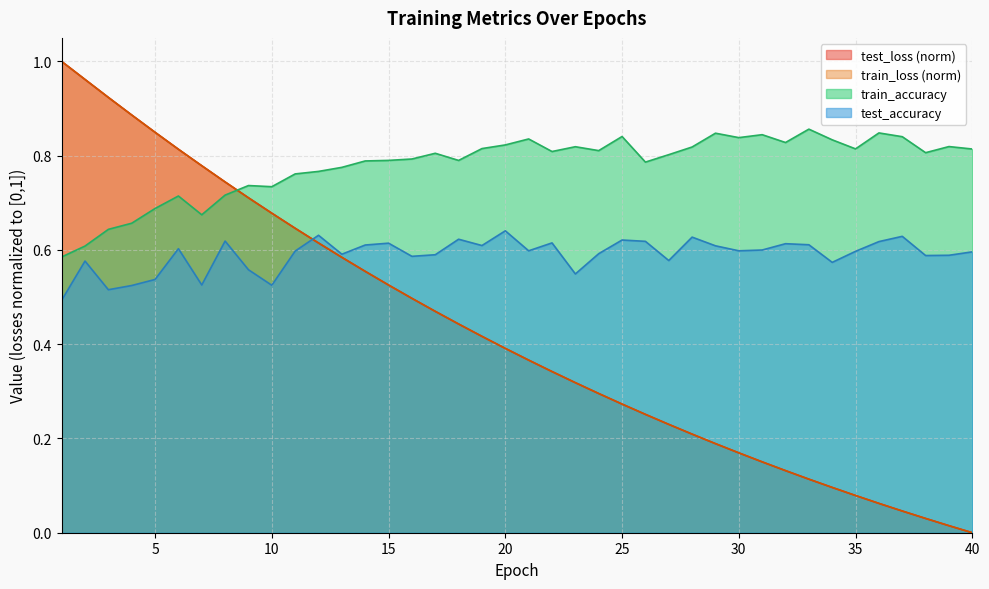

Reading left to right, transcribe all the data shown in this chart.

test_loss: 1=1.0	2=1.0	3=0.9	4=0.9	5=0.8	6=0.8	7=0.8	8=0.7	9=0.7	10=0.7	11=0.6	12=0.6	13=0.6	14=0.6	15=0.5	16=0.5	17=0.5	18=0.4	19=0.4	20=0.4	21=0.4	22=0.3	23=0.3	24=0.3	25=0.3	26=0.3	27=0.2	28=0.2	29=0.2	30=0.2	31=0.2	32=0.1	33=0.1	34=0.1	35=0.1	36=0.1	37=0.0	38=0.0	39=0.0	40=0.0
train_loss: 1=1.0	2=1.0	3=0.9	4=0.9	5=0.8	6=0.8	7=0.8	8=0.7	9=0.7	10=0.7	11=0.6	12=0.6	13=0.6	14=0.6	15=0.5	16=0.5	17=0.5	18=0.4	19=0.4	20=0.4	21=0.4	22=0.3	23=0.3	24=0.3	25=0.3	26=0.3	27=0.2	28=0.2	29=0.2	30=0.2	31=0.2	32=0.1	33=0.1	34=0.1	35=0.1	36=0.1	37=0.0	38=0.0	39=0.0	40=0.0
test_accuracy: 1=0.5	2=0.6	3=0.5	4=0.5	5=0.5	6=0.6	7=0.5	8=0.6	9=0.6	10=0.5	11=0.6	12=0.6	13=0.6	14=0.6	15=0.6	16=0.6	17=0.6	18=0.6	19=0.6	20=0.6	21=0.6	22=0.6	23=0.5	24=0.6	25=0.6	26=0.6	27=0.6	28=0.6	29=0.6	30=0.6	31=0.6	32=0.6	33=0.6	34=0.6	35=0.6	36=0.6	37=0.6	38=0.6	39=0.6	40=0.6
train_accuracy: 1=0.6	2=0.6	3=0.6	4=0.7	5=0.7	6=0.7	7=0.7	8=0.7	9=0.7	10=0.7	11=0.8	12=0.8	13=0.8	14=0.8	15=0.8	16=0.8	17=0.8	18=0.8	19=0.8	20=0.8	21=0.8	22=0.8	23=0.8	24=0.8	25=0.8	26=0.8	27=0.8	28=0.8	29=0.8	30=0.8	31=0.8	32=0.8	33=0.9	34=0.8	35=0.8	36=0.8	37=0.8	38=0.8	39=0.8	40=0.8